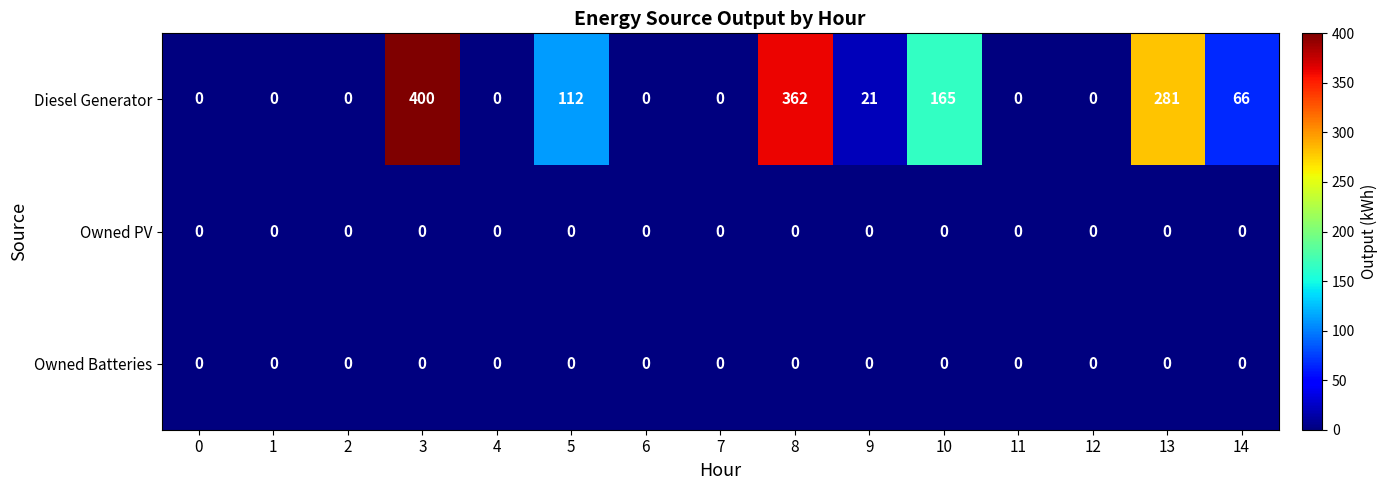

At how many categories does at least one series exceed 227?

3